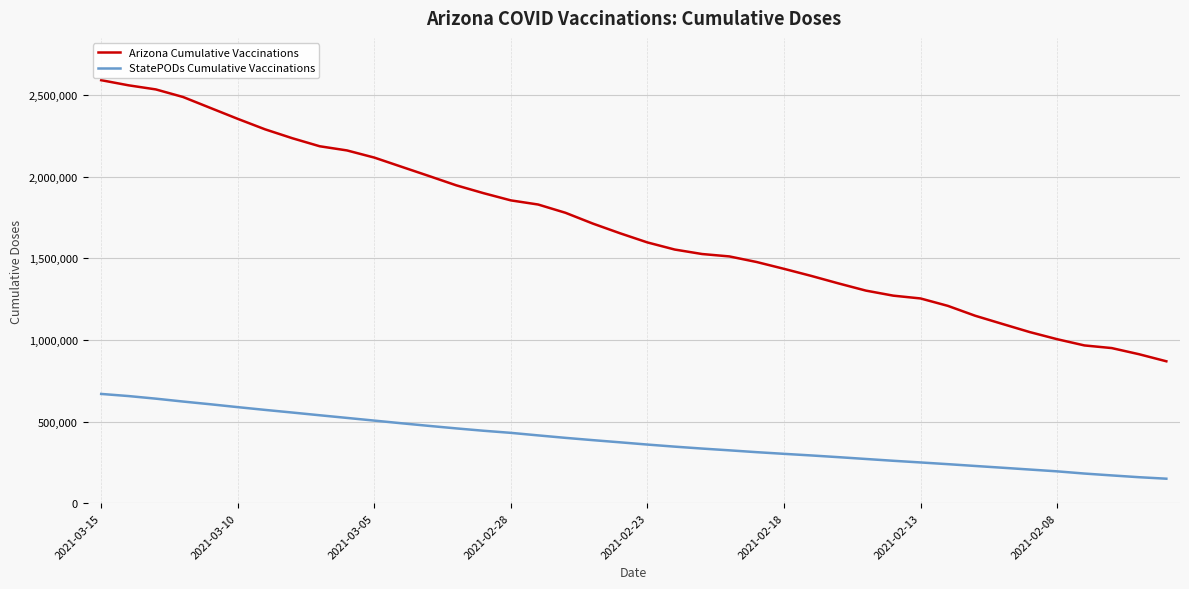

Which series has the largest total across all categories?

Arizona Cumulative Vaccinations